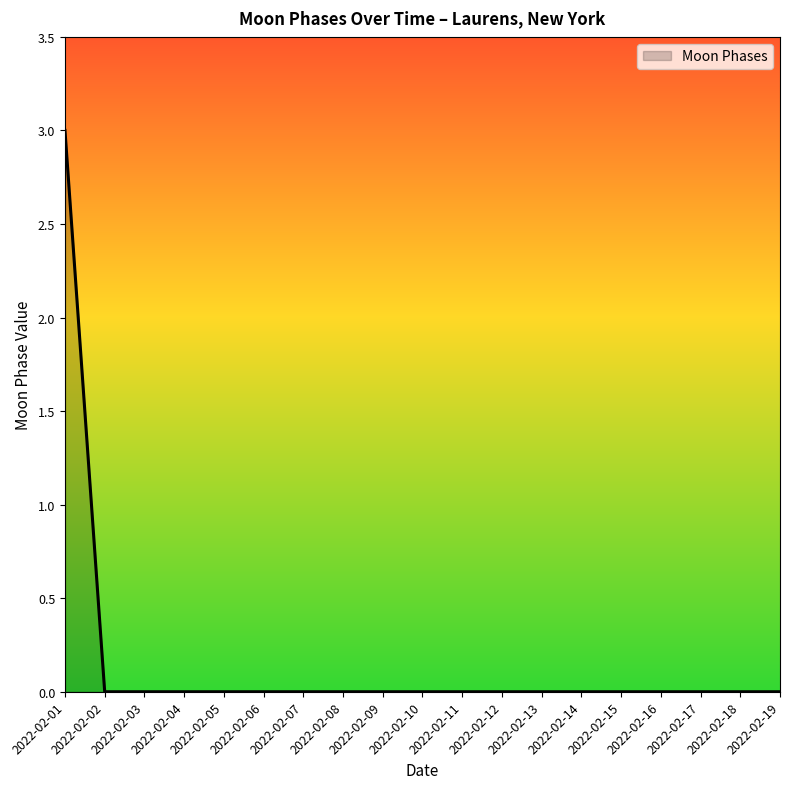

Reading right to left, list all the values displayed in this chart.

0	0	0	0	0	0	0	0	0	0	0	0	0	0	0	0	0	0	3